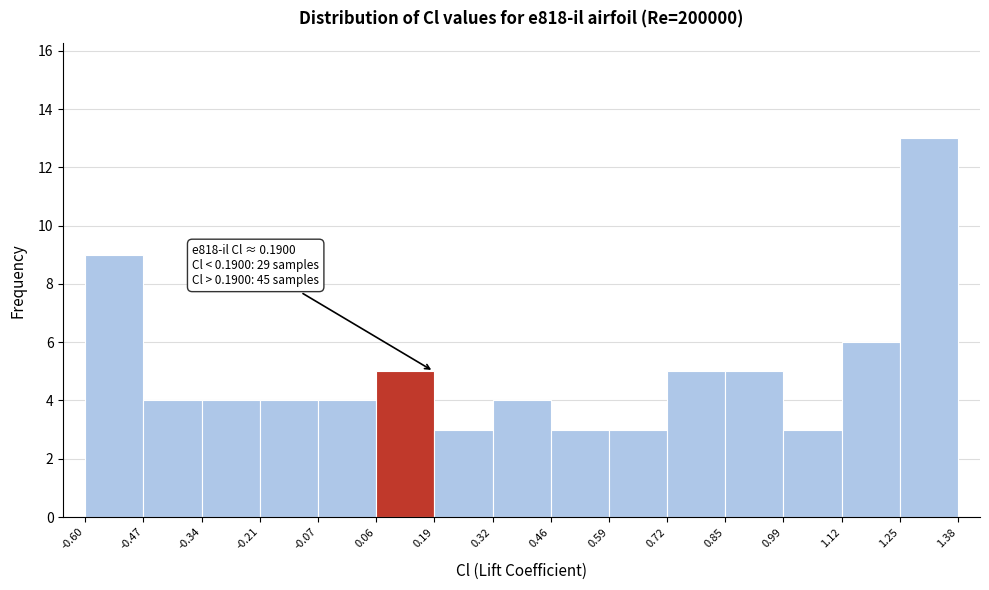

Which range on the x-axis has the tallest bar?

1.25 to 1.38